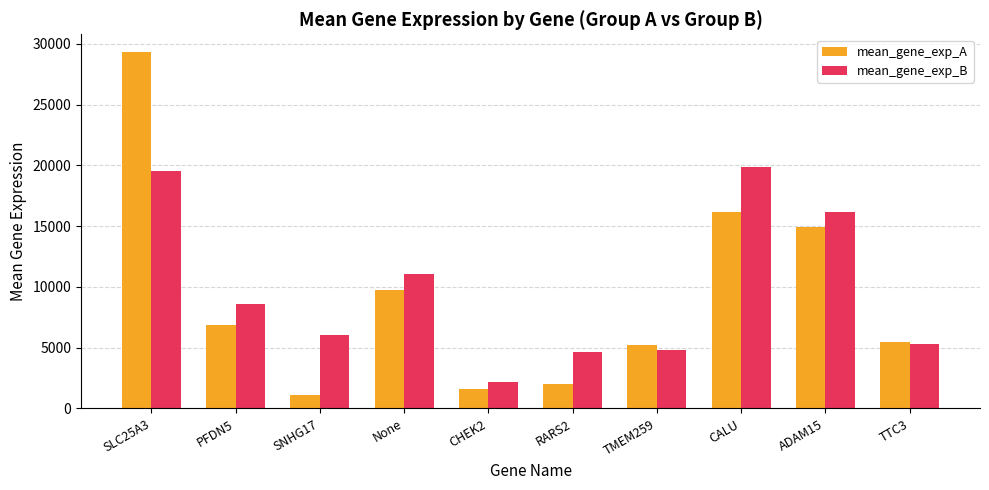

How many bars are there in each group?

2